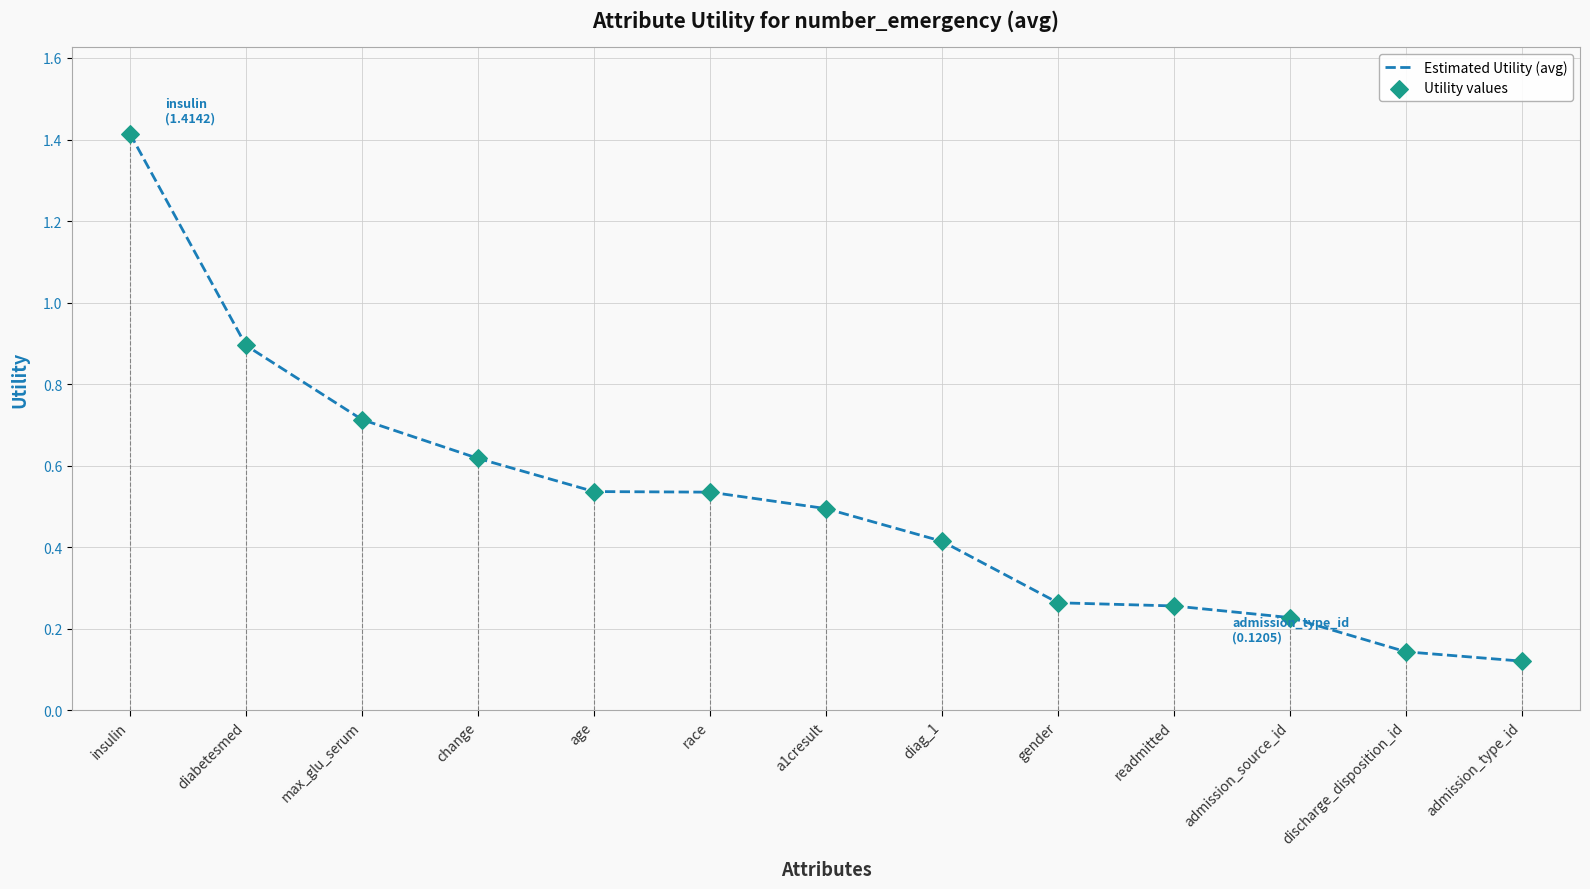

True or false: the data shows 0.9 at a1cresult.

False